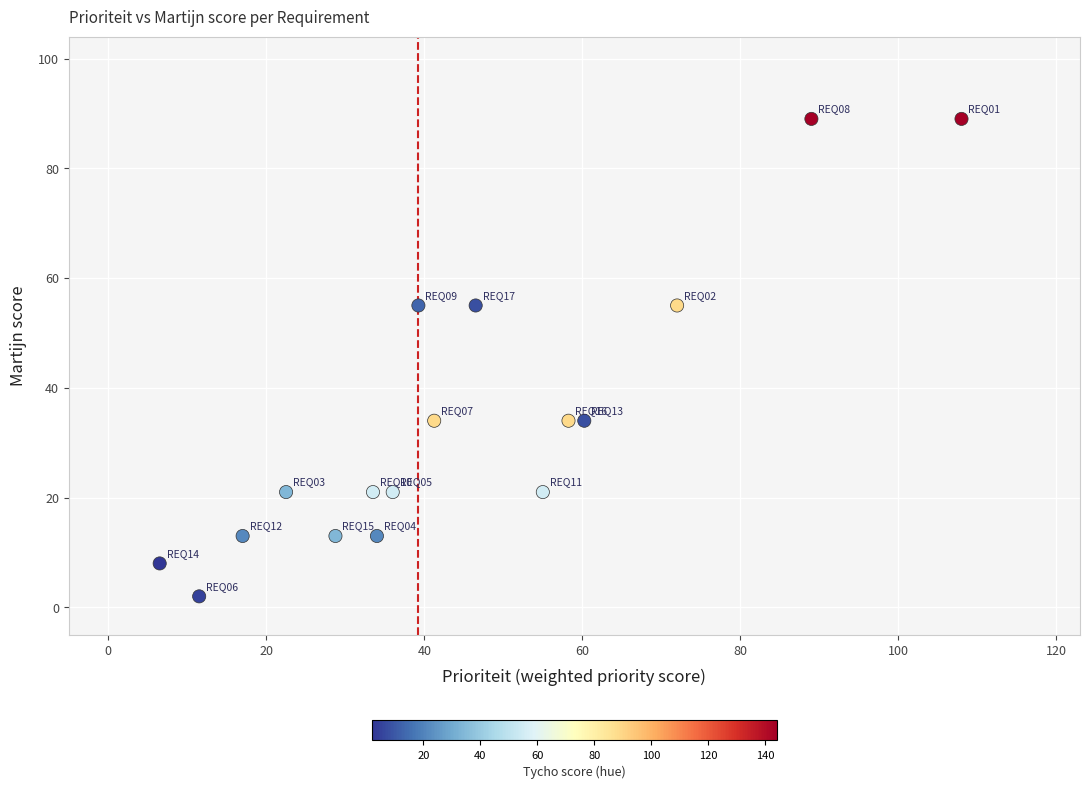

What is the range of Y values (max minus min)?

87